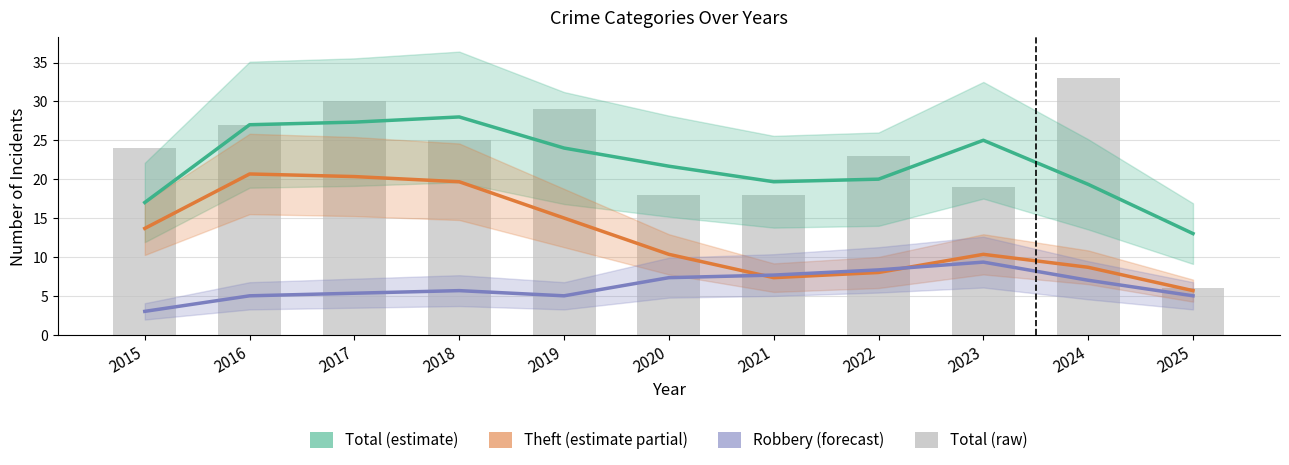

Which category has the lowest value across all series?

2015